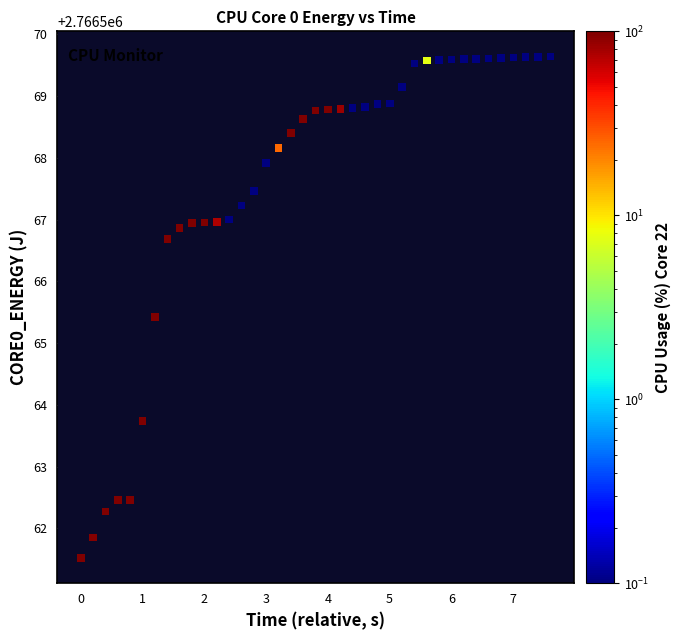

What Y value in the scatter plot is closest to 2766565?

2766565.4